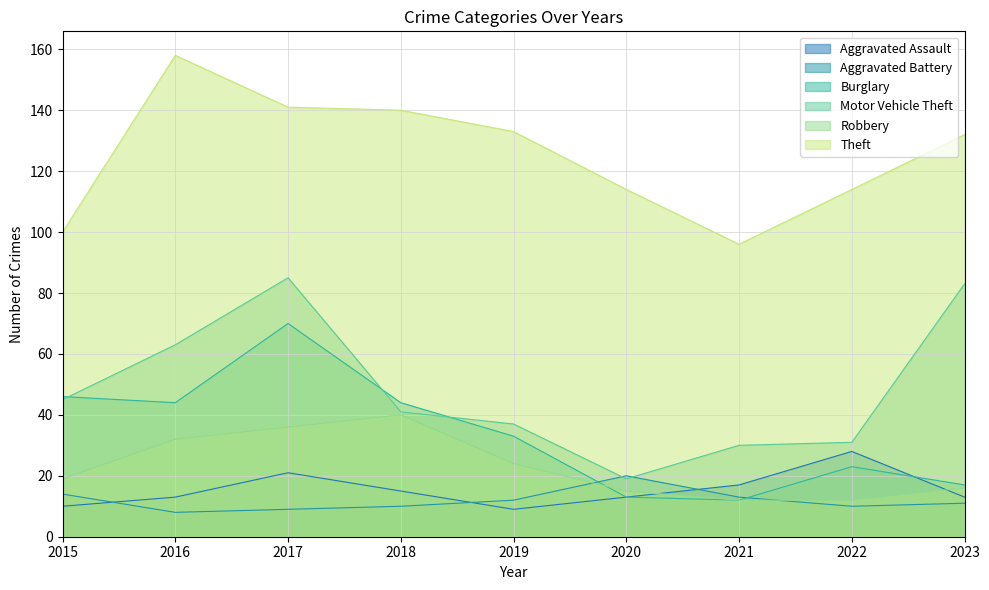

How many times do Aggravated Assault and Robbery cross each other?

2